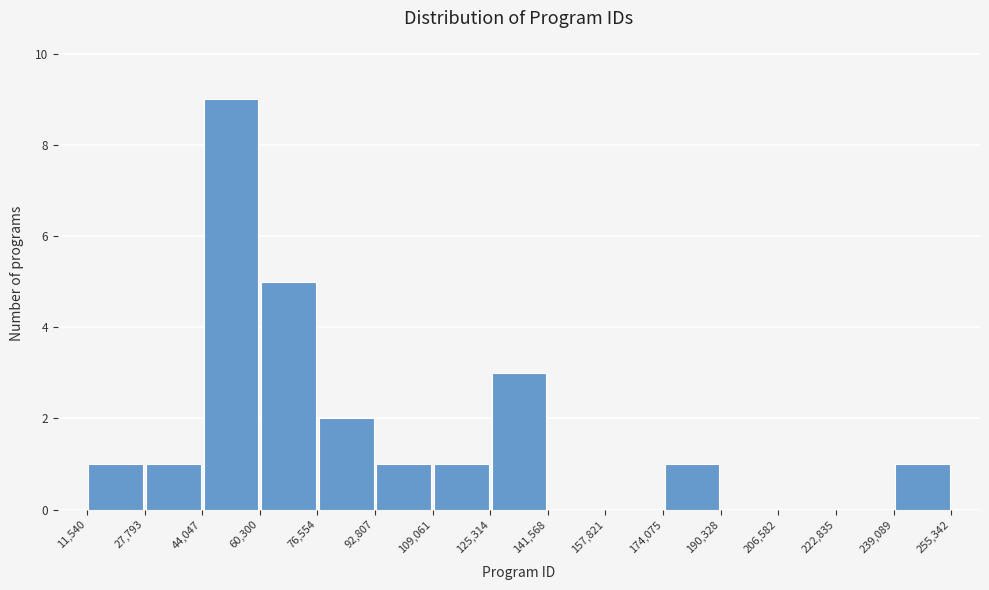

How tall is the bar that spans 44,047 to 60,300 on the x-axis? The values are not printed on the chart, so give them approximately, as read against the axis.

9